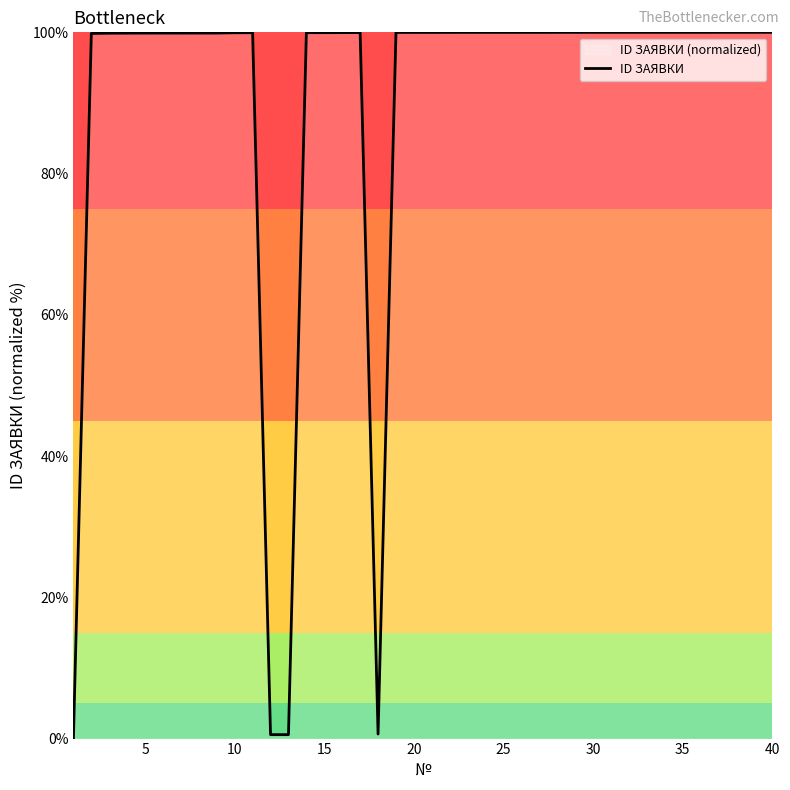

The chart shows a value of 131.4 at 5. True or false?

False